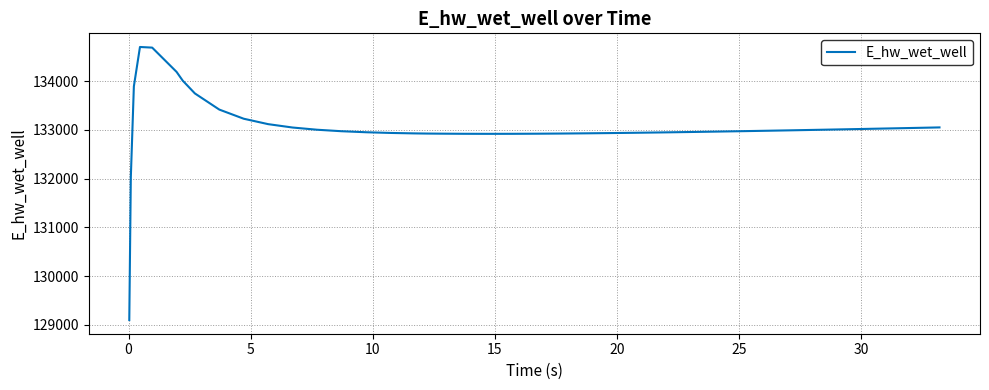

What is the minimum value shown in the chart?

129098.3